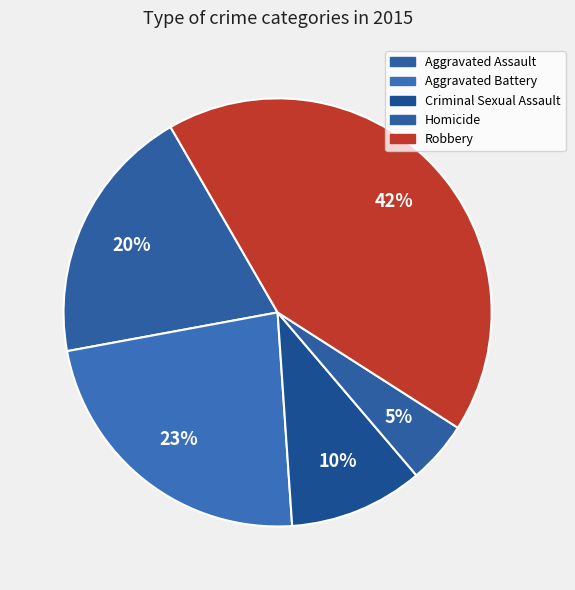

What is the largest slice in the pie chart?

Robbery